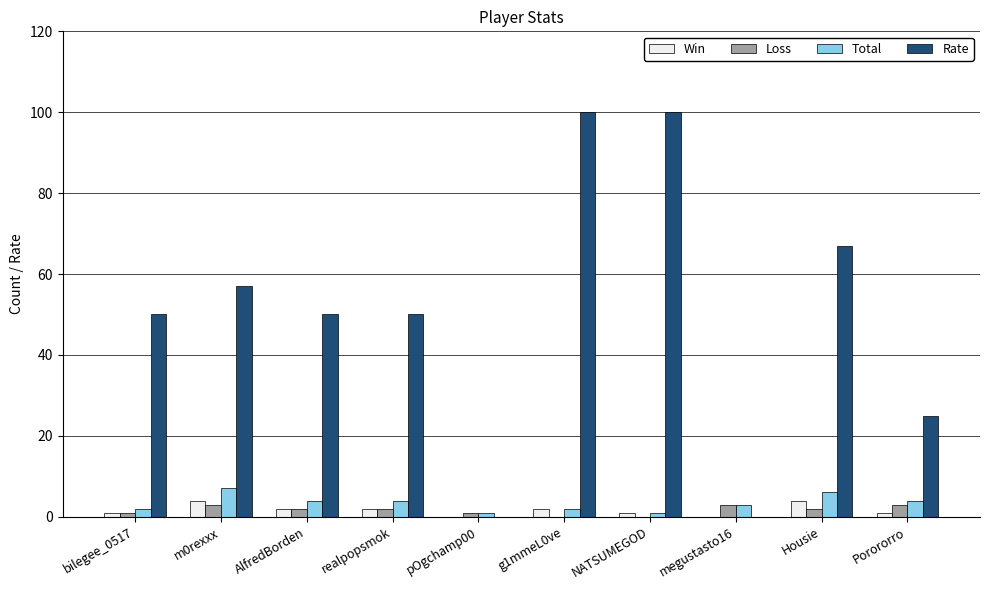

What is the greatest value displayed?

100